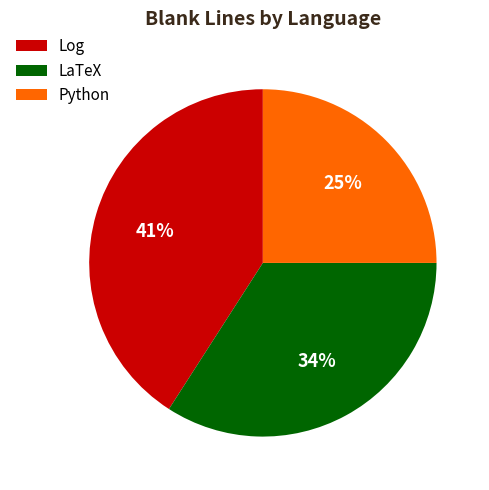

Is Python the majority of the pie?

No